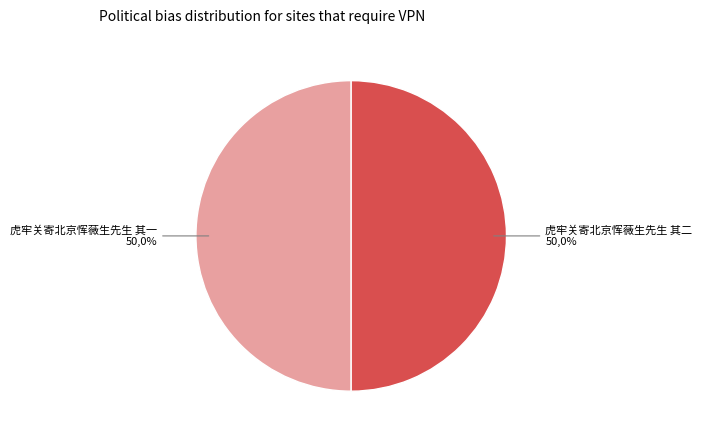

How many segments does this pie chart have?

2